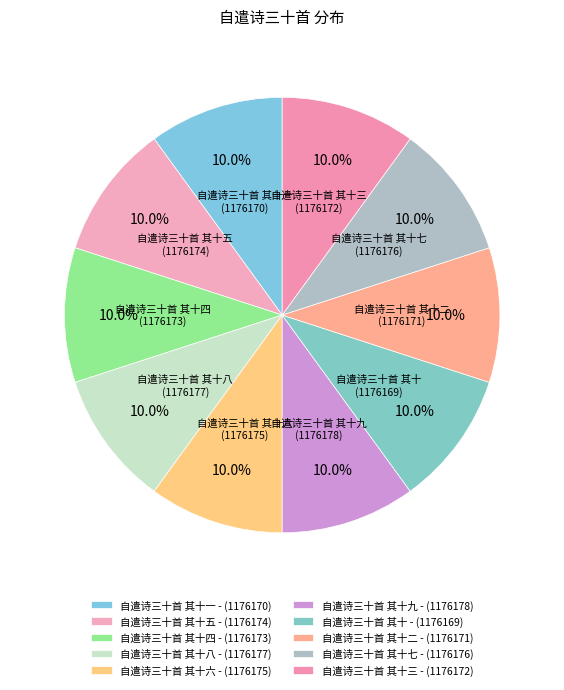

Which category has the biggest portion of the pie?

自遣诗三十首 其十九